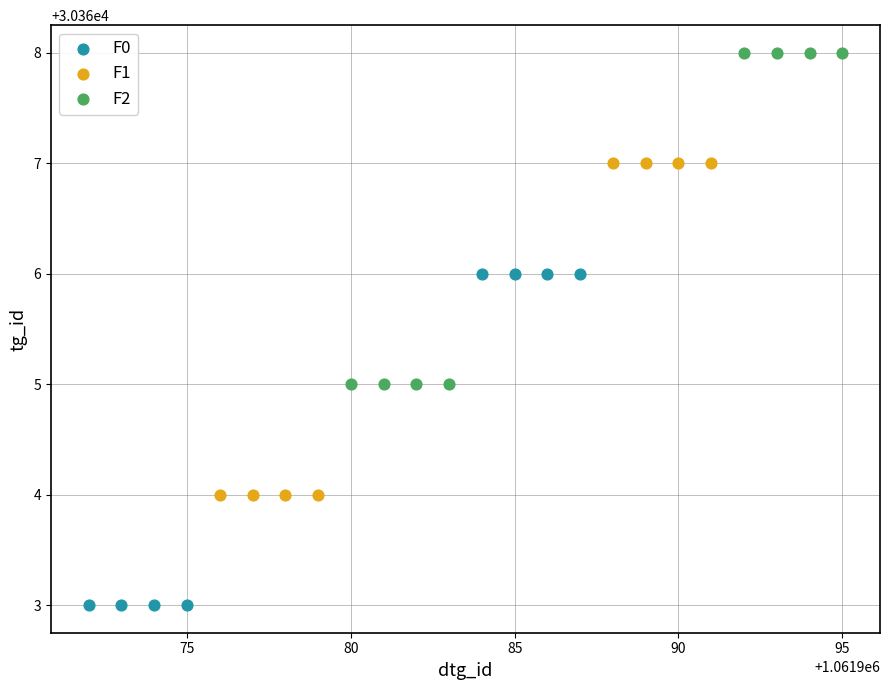

Which series reaches the minimum Y coordinate?

F0